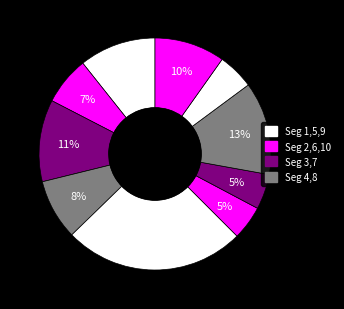

How many slices are in this pie chart?

10